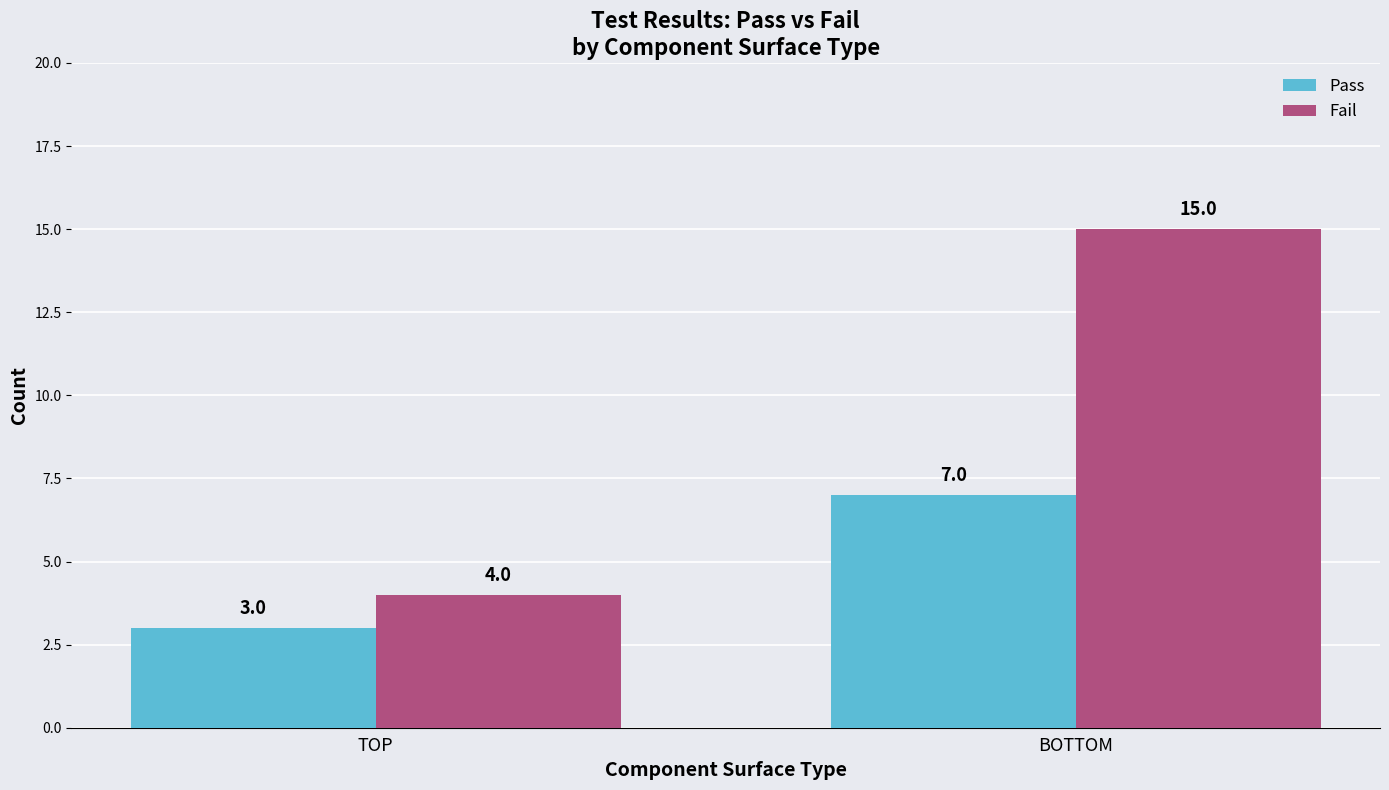

Reading left to right, what are all the values shown in this chart?

Pass: 3	7
Fail: 4	15